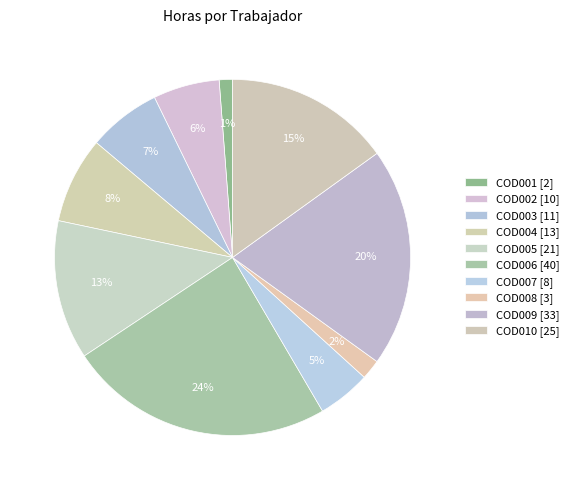

Combined, what portion of the pie is COD010 and COD004?

22.9%